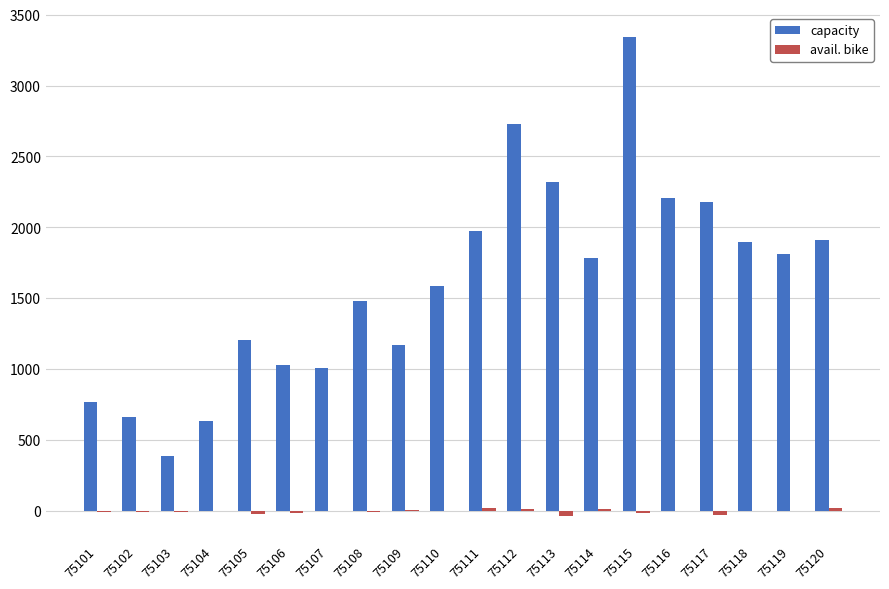

Where does the capacity series first go above 1783?

75111